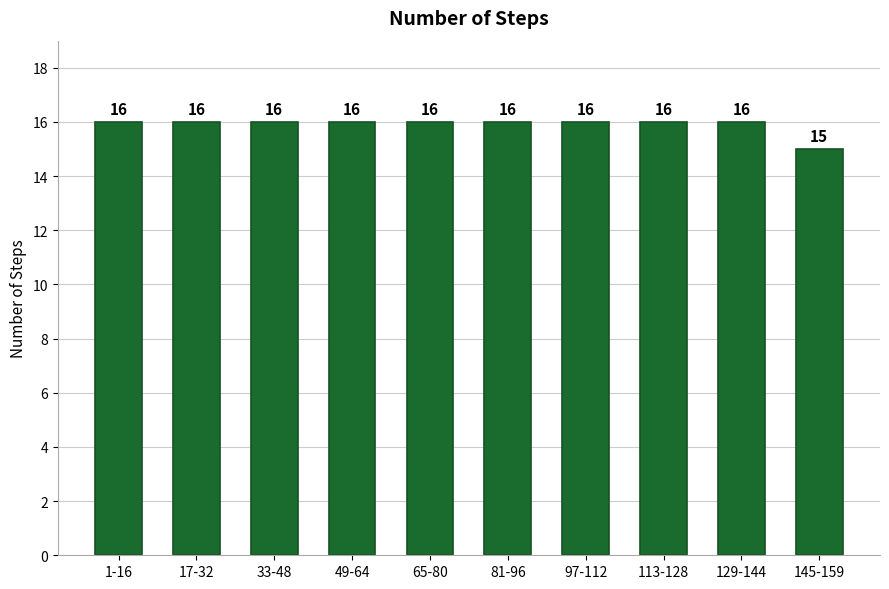

Reading left to right, what are all the values shown in this chart?

1-16=16	17-32=16	33-48=16	49-64=16	65-80=16	81-96=16	97-112=16	113-128=16	129-144=16	145-159=15